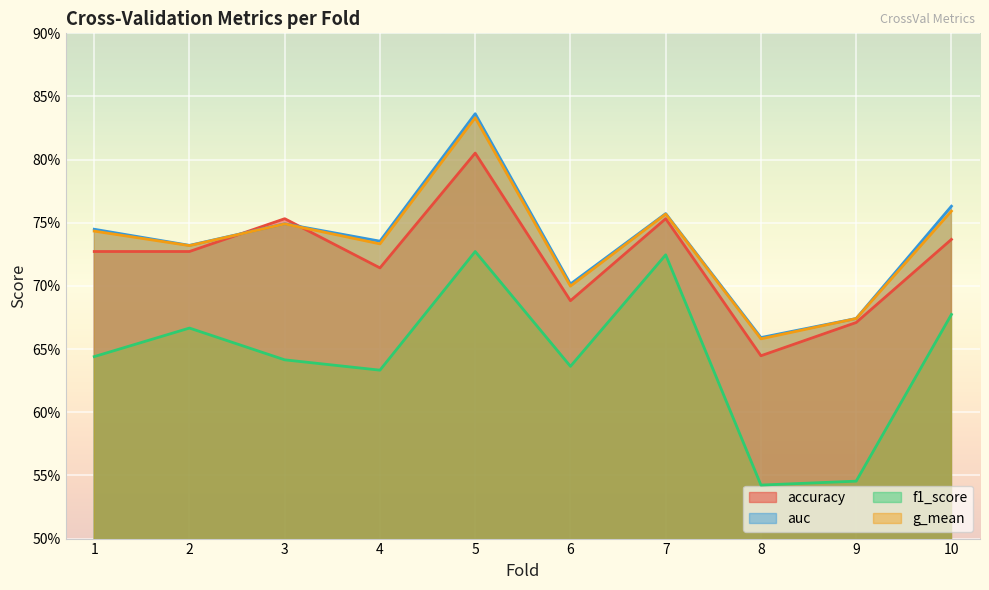

True or false: g_mean and auc cross at least once.

False